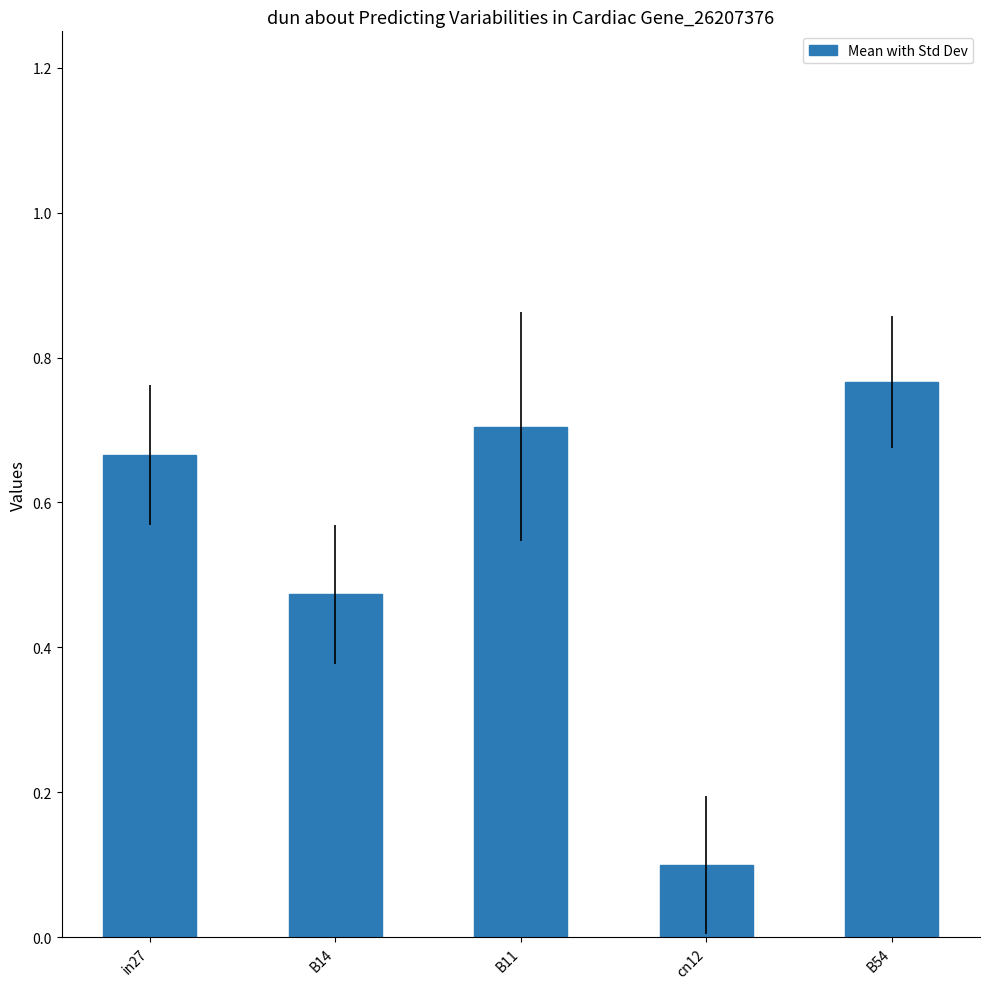

What is the value of the 4th bar from the left?

0.1